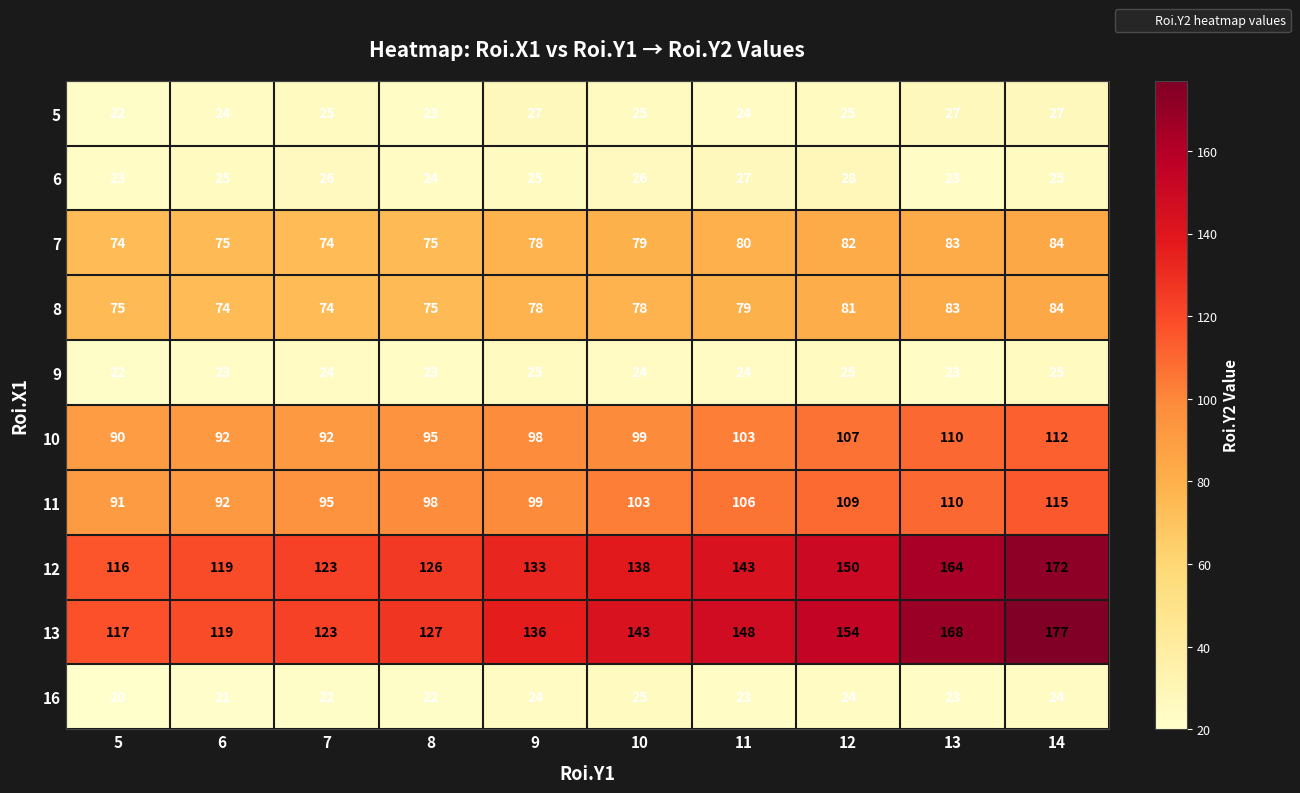

Count the number of categories in the chart.

10